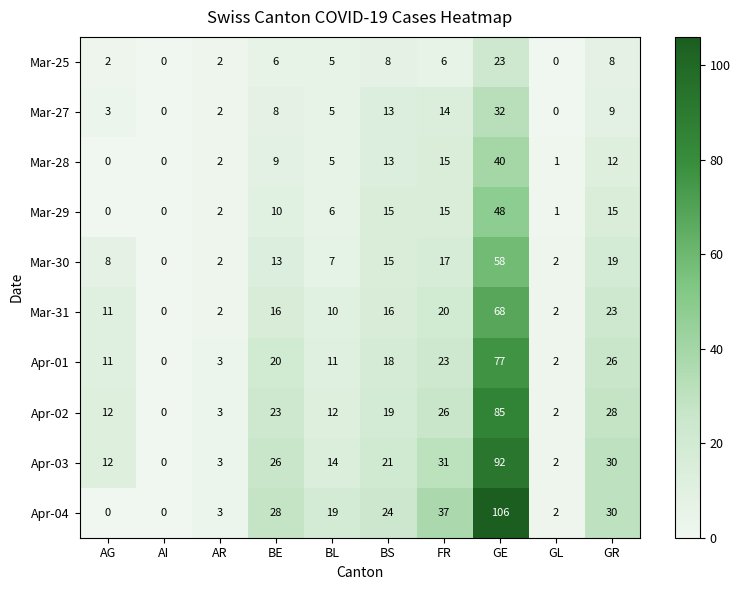

What is the spread (max minus min) of values at AG?

12